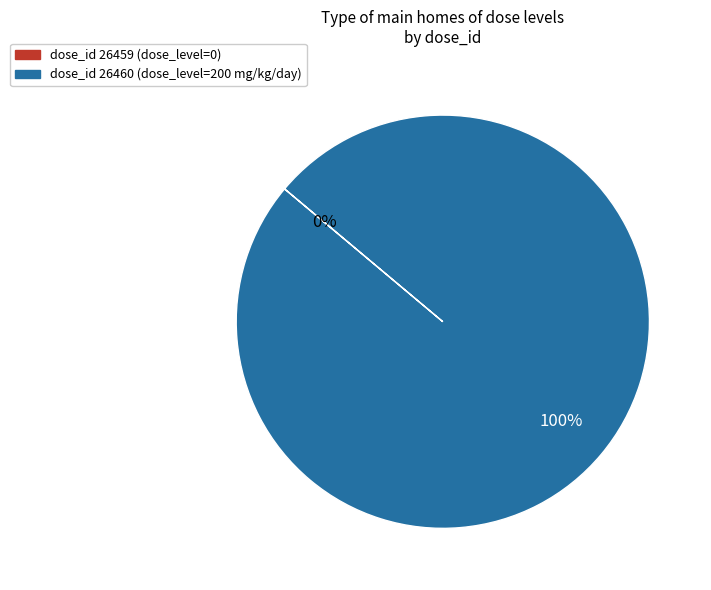

To the nearest percent, what is the difference between the largest and smallest slice percentages?

100%